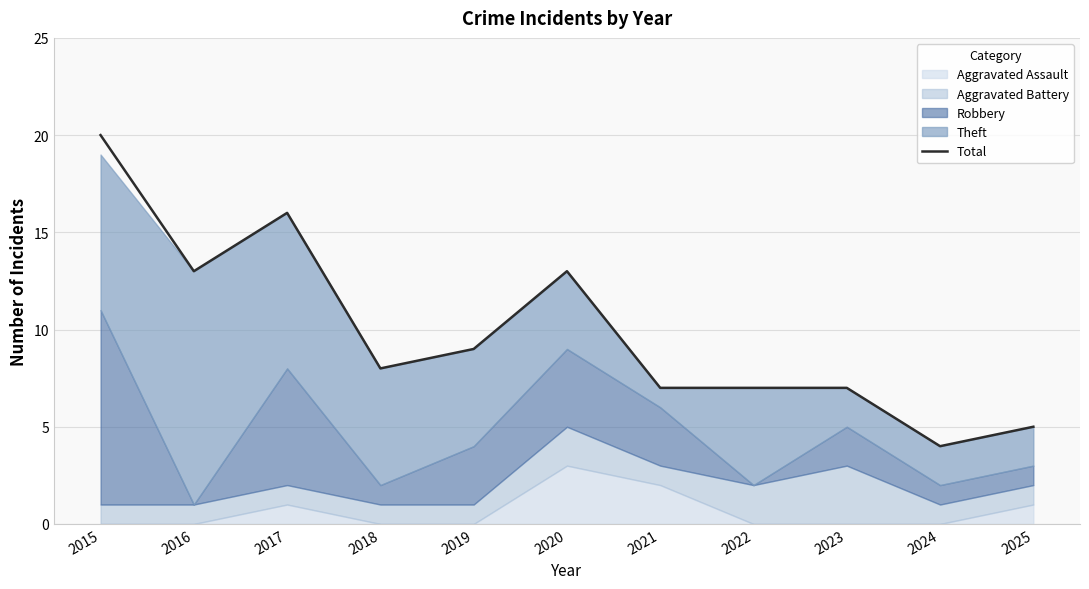

List the labels in order of value, largest first.

2015, 2017, 2016, 2020, 2019, 2018, 2021, 2022, 2023, 2025, 2024